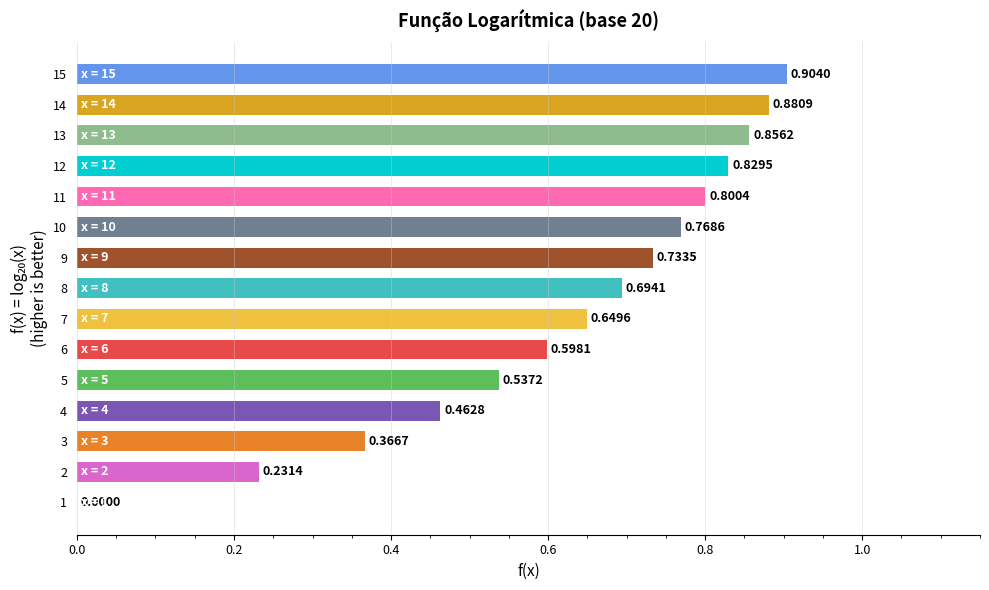

How many data points are above 0?

14